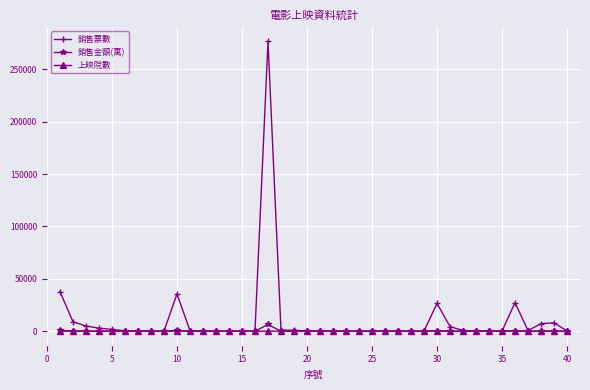

Which series has the widest spread of values?

銷售票數